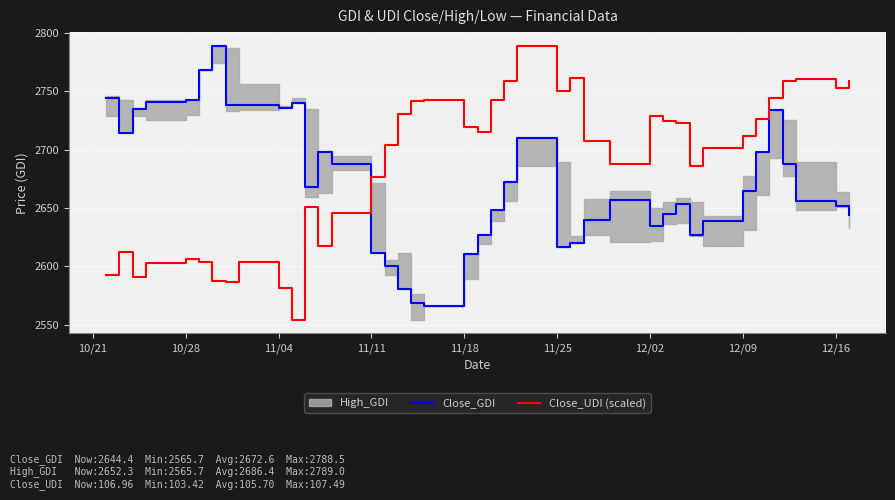

At how many categories does at least one series exceed 2739?

18